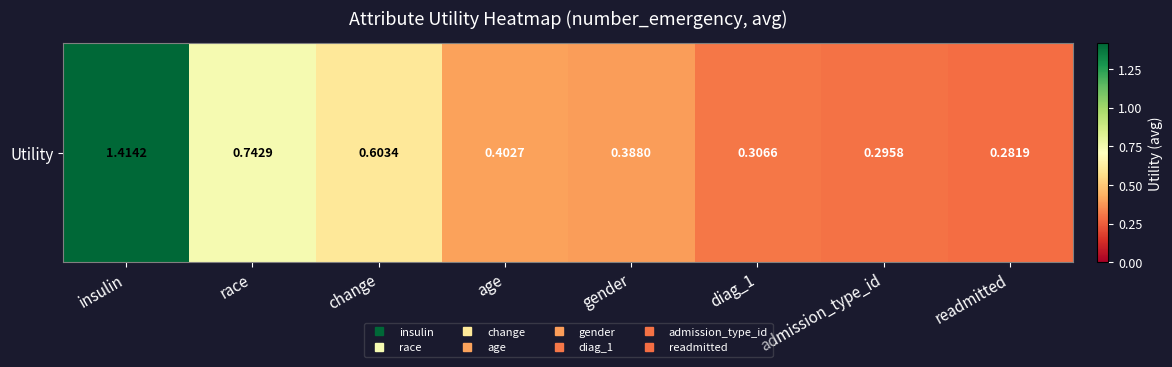

Rank the categories by value from lowest to highest.

readmitted, admission_type_id, diag_1, gender, age, change, race, insulin